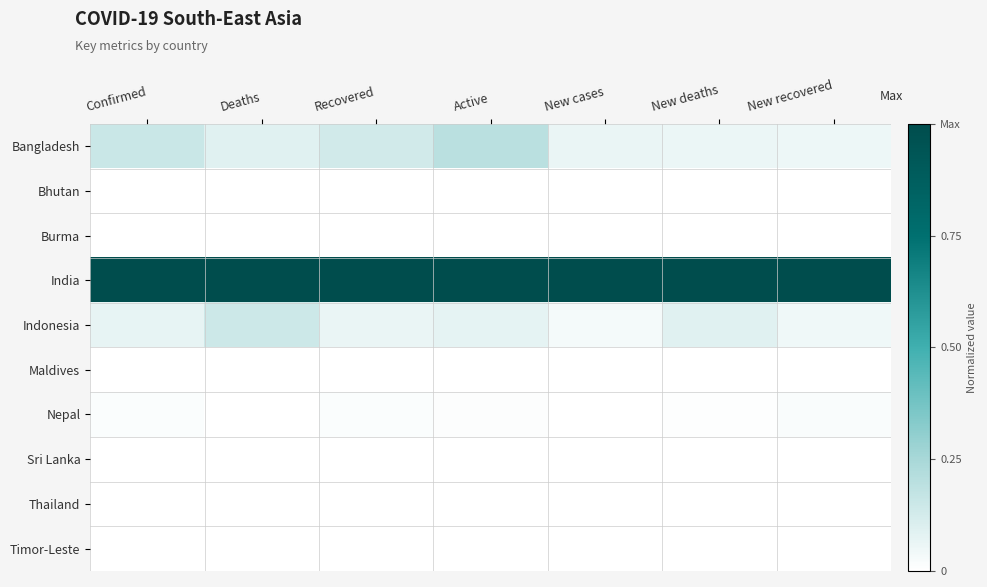

At which category is the sum across all series the highest?

Active